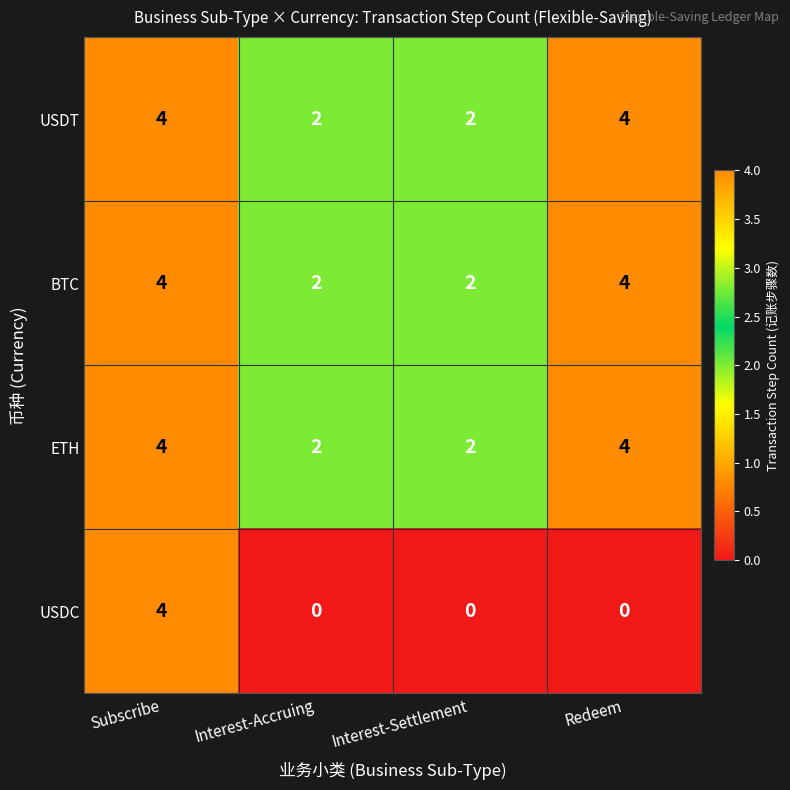

What is the total value across all series at Interest-Accruing?

6